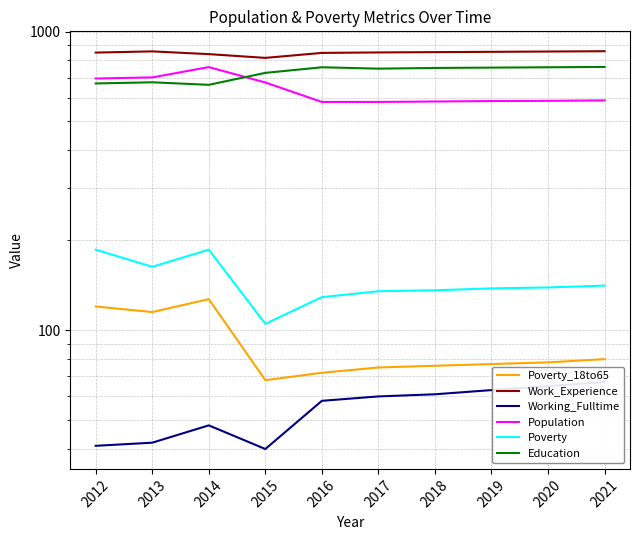

Which category has the lowest value across all series?

2015